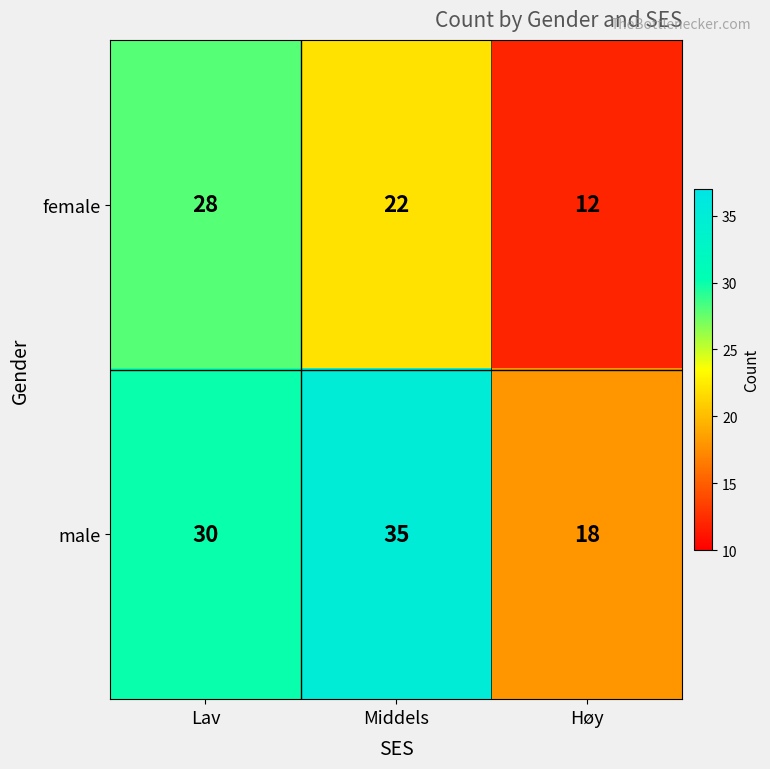

What is the difference between the highest and lowest values at Middels?

13